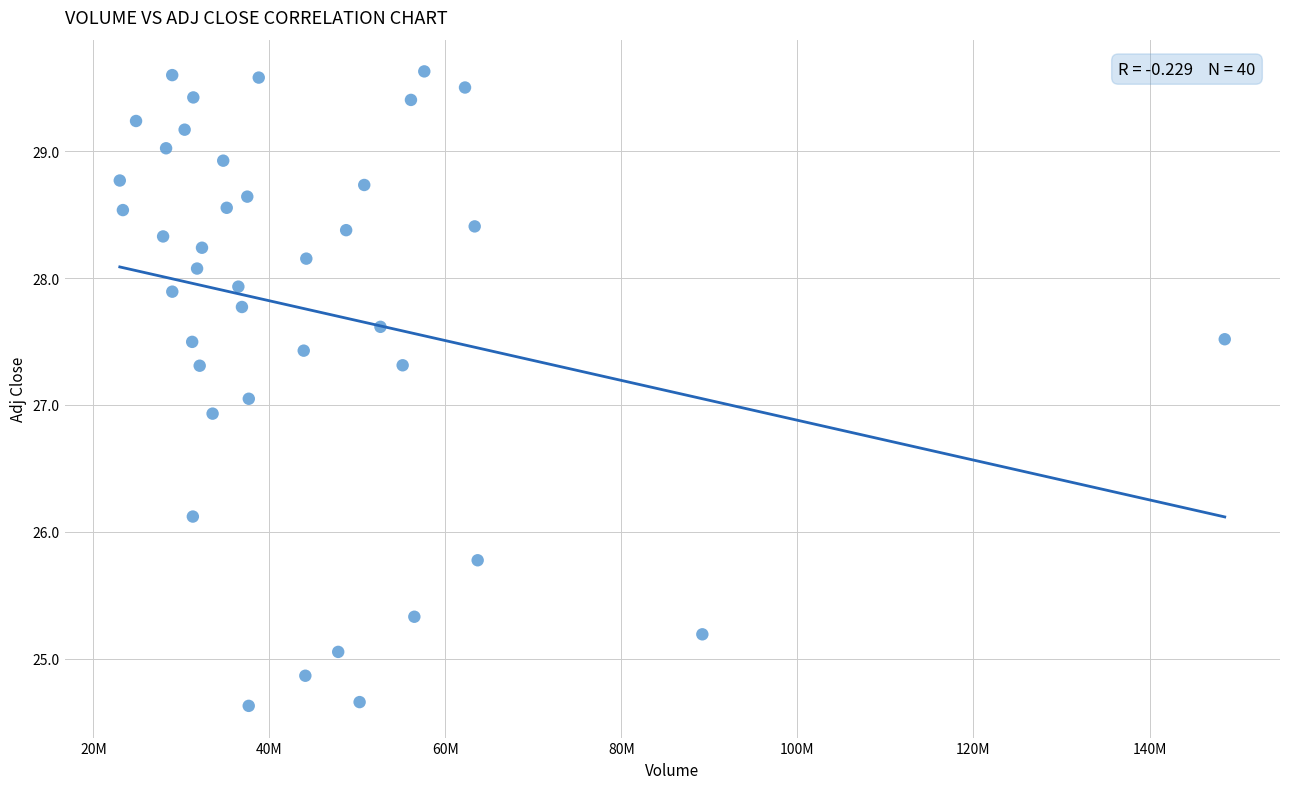

What is the range of X values (max minus min)?

125540100.0